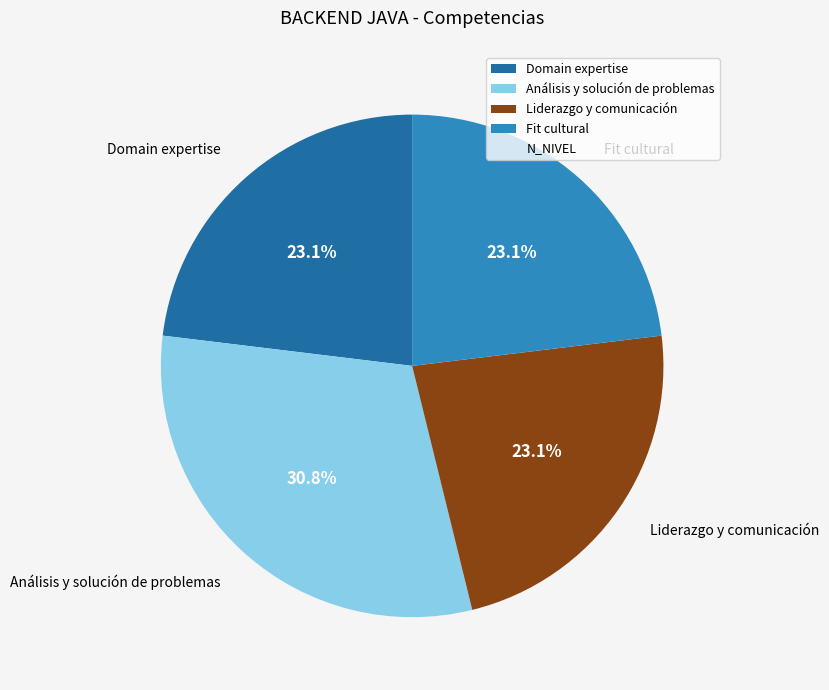

Approximately how many times larger is the value at Análisis y solución de problemas compared to Domain expertise?

1.3